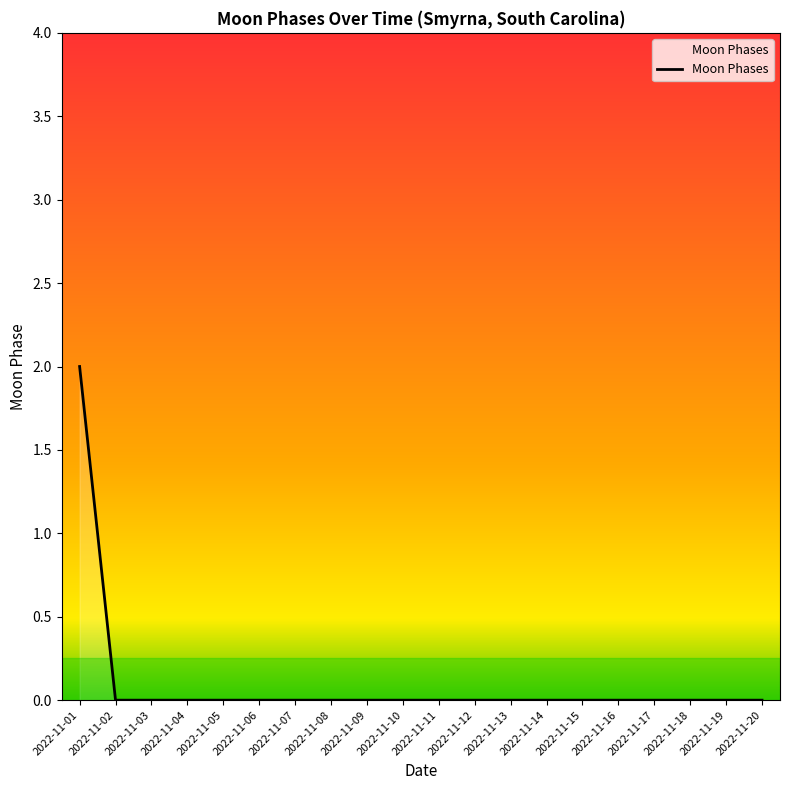

The value at 2022-11-04 is 0. True or false?

True